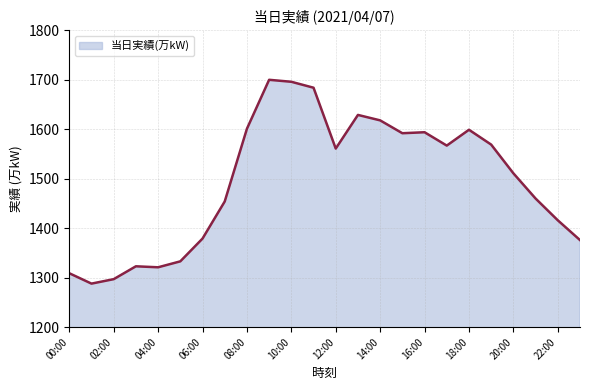

What is the smallest value displayed?

1288